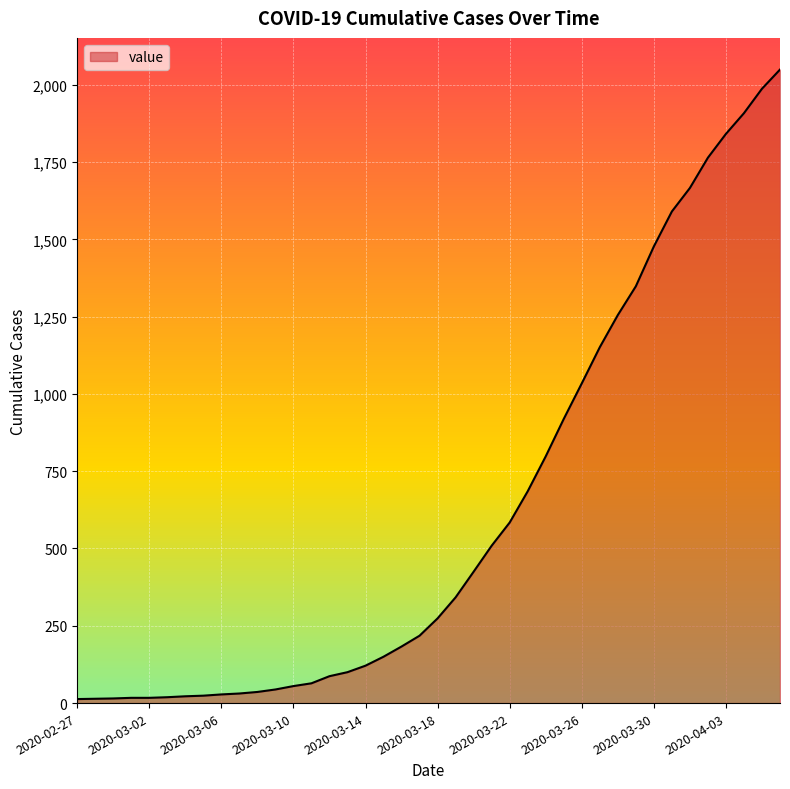

What is the greatest value displayed?

2049